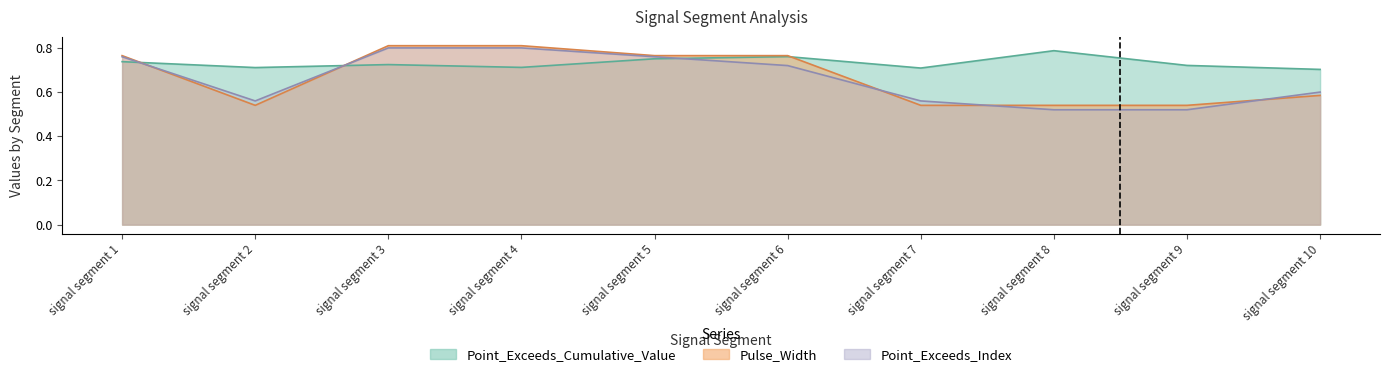

Count the Pulse_Width values in the range 0 to 1.

10